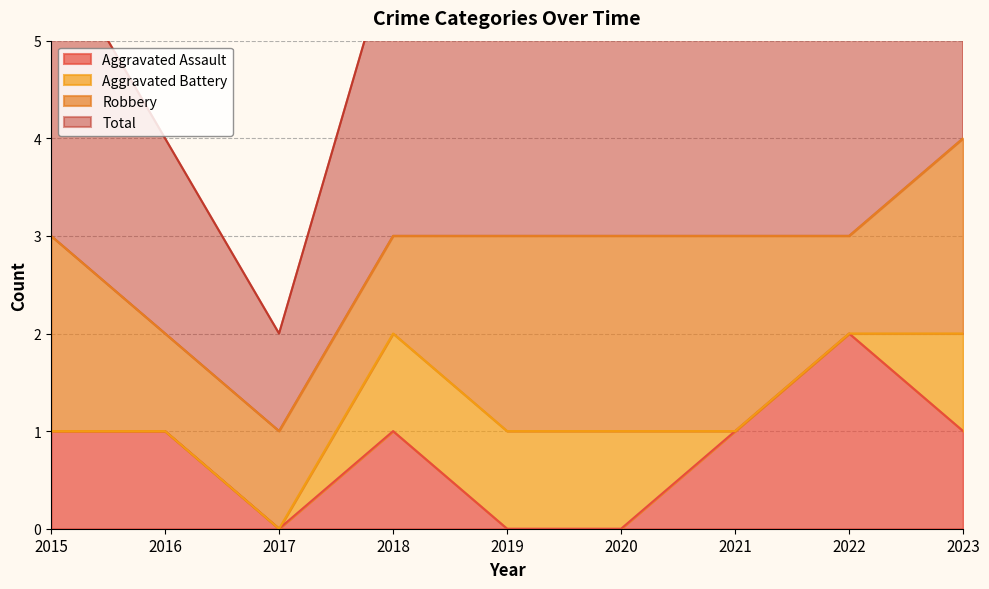

What is the value of the Aggravated Assault point at the 4th from the left?

1